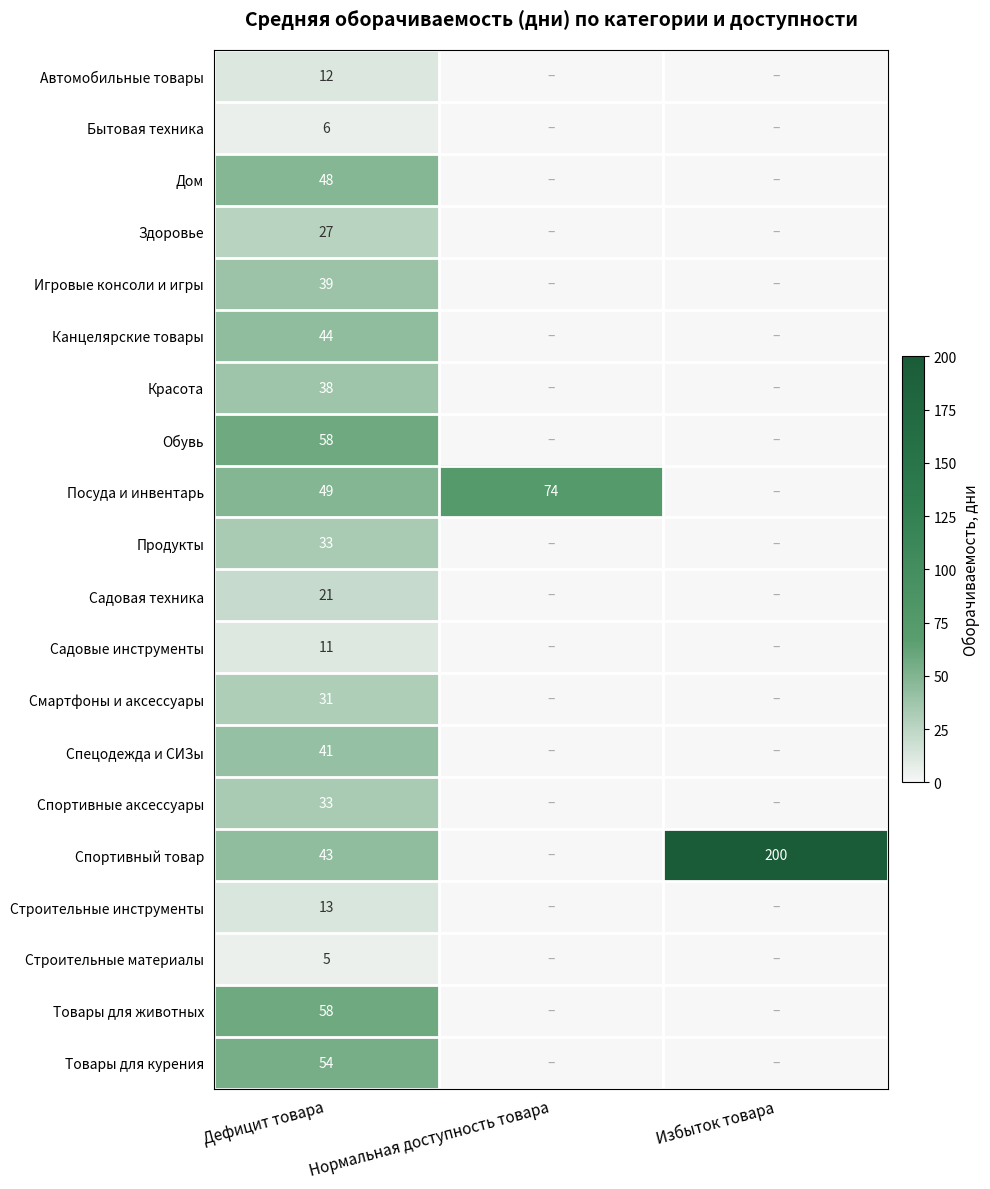

At which category is the sum across all series the highest?

Дефицит товара